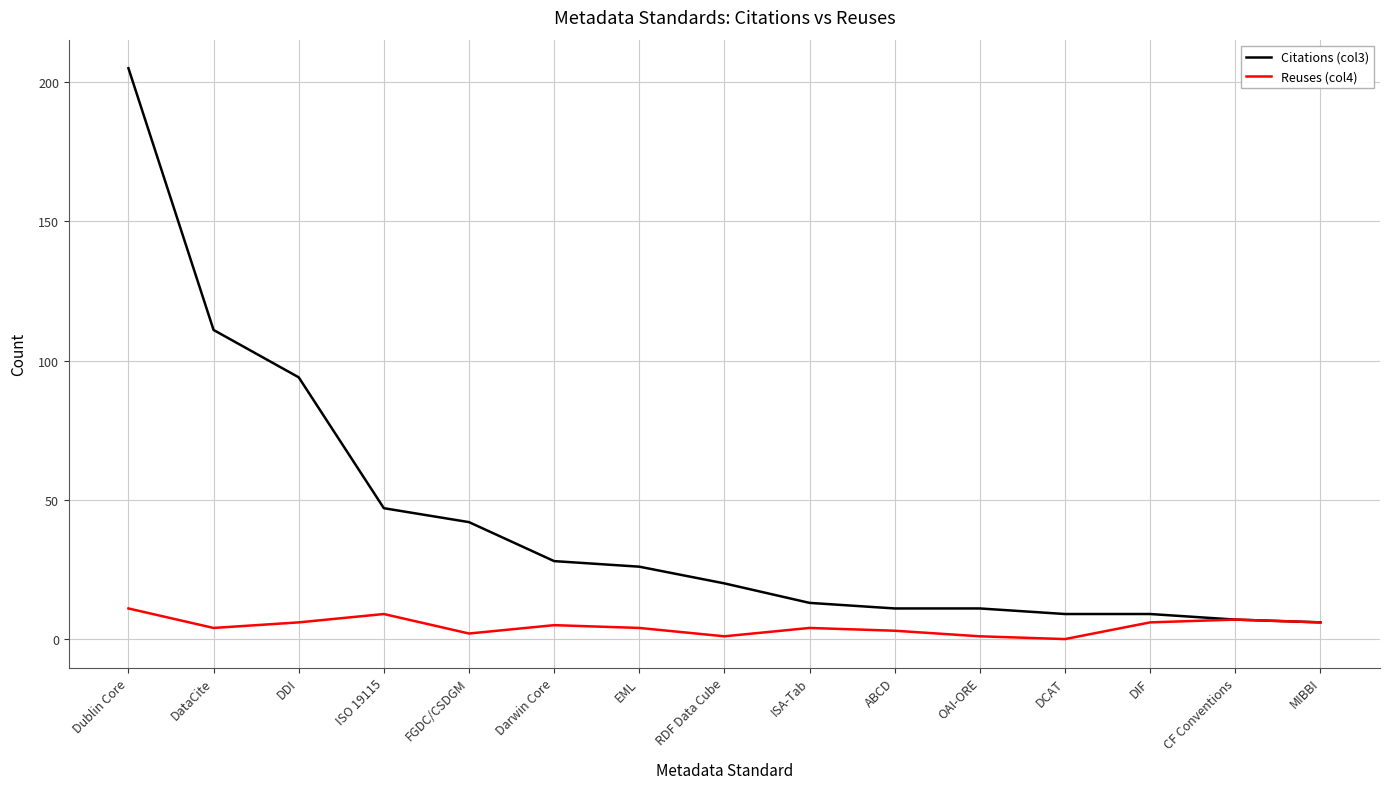

Is it true that Citations (col3) equals 11 at OAI-ORE?

True